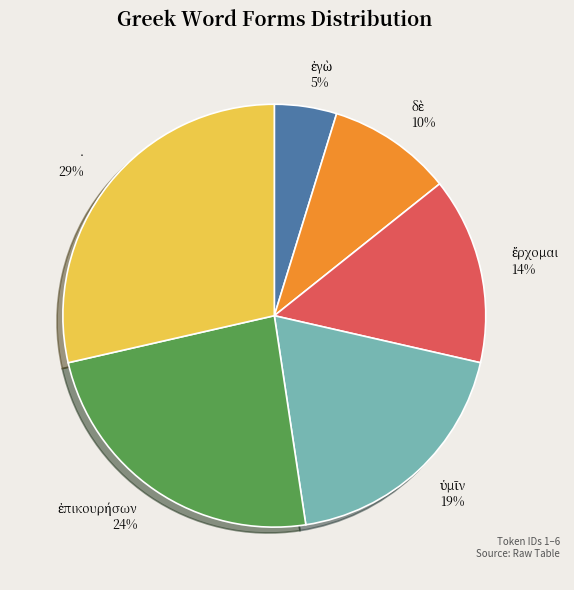

Count the number of slices in the pie.

6